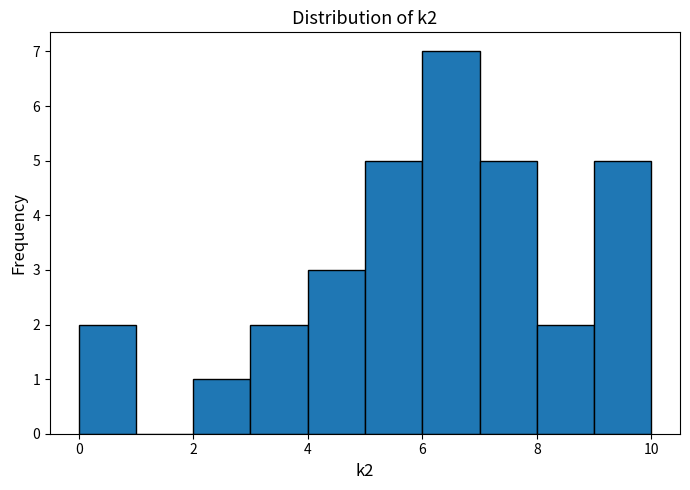

Over which range of the x-axis is the bar tallest?

6 to 7